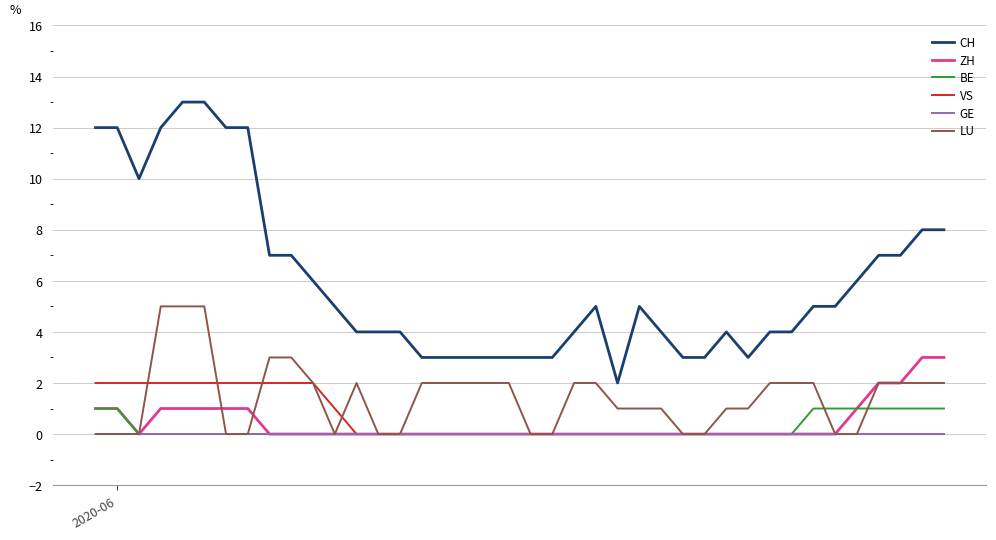

What are all the series names shown in the legend?

CH, ZH, BE, VS, GE, LU